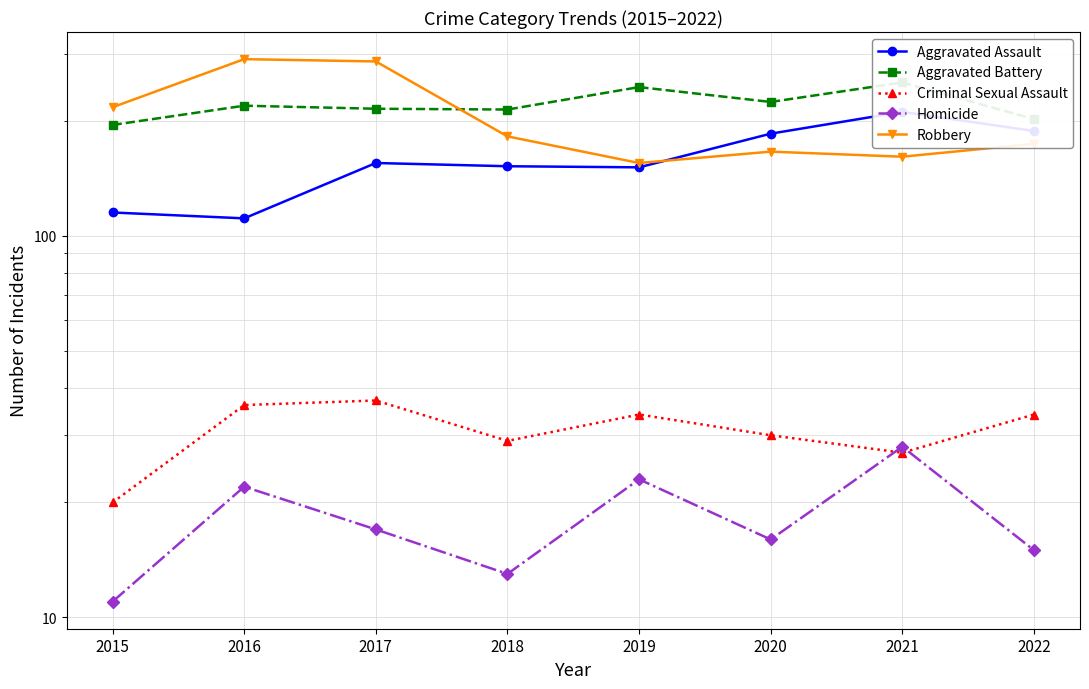

True or false: Criminal Sexual Assault and Robbery cross at least once.

False